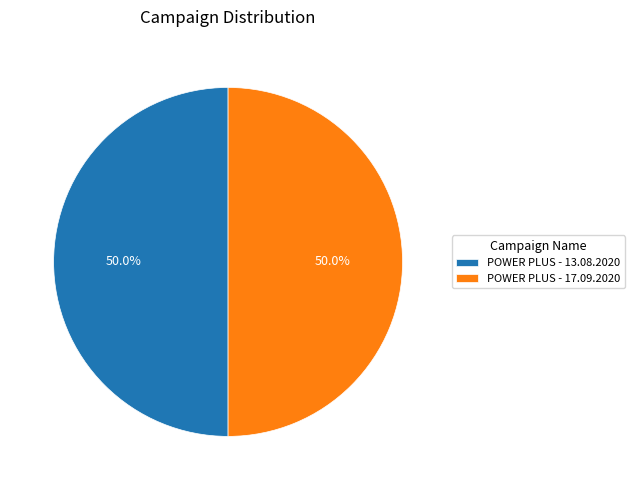

To the nearest percent, what percentage of the pie is POWER PLUS - 13.08.2020?

50%